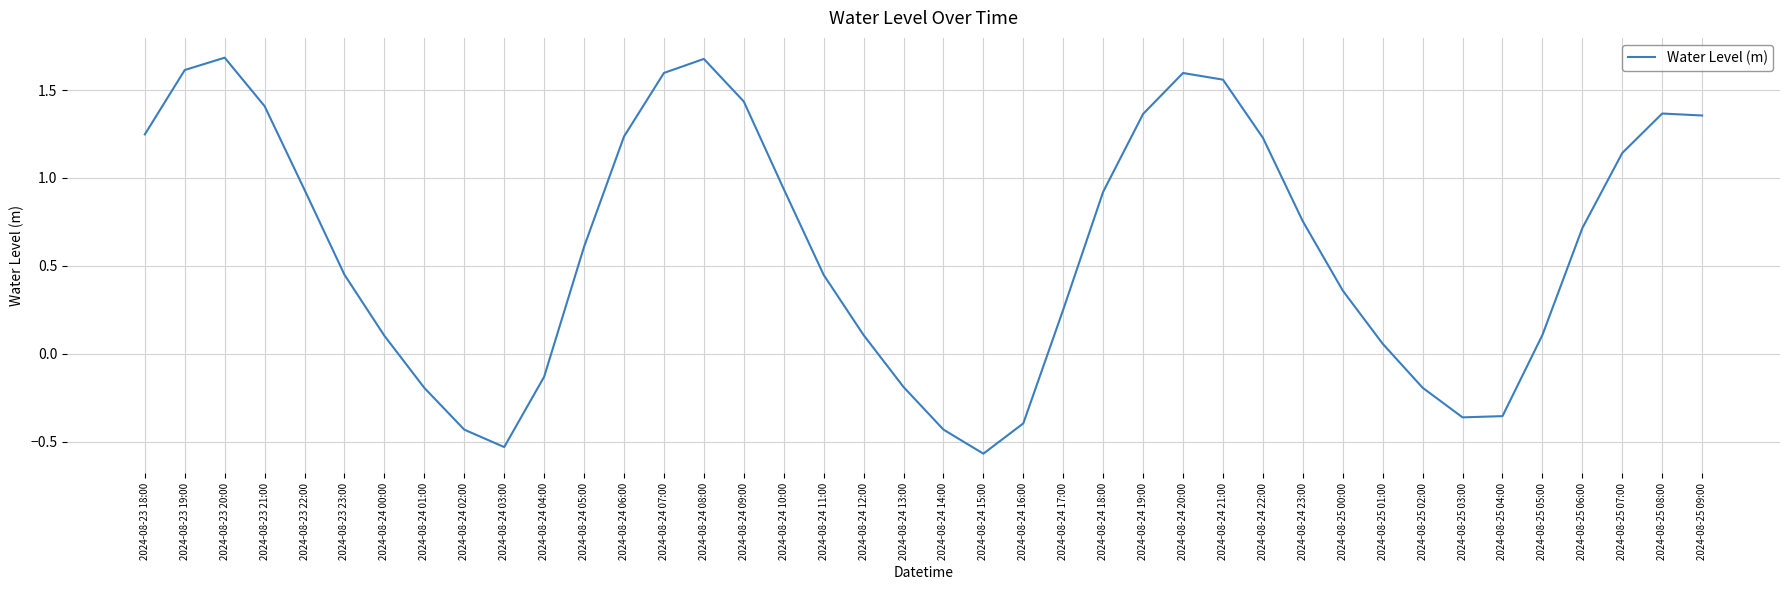

What is the difference between the values at 2024-08-23 22:00 and 2024-08-24 08:00?

0.7